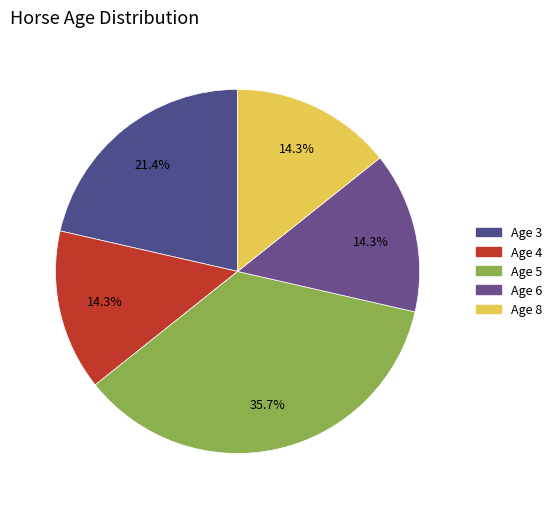

What portion of the pie excludes Age 6?

85.7%